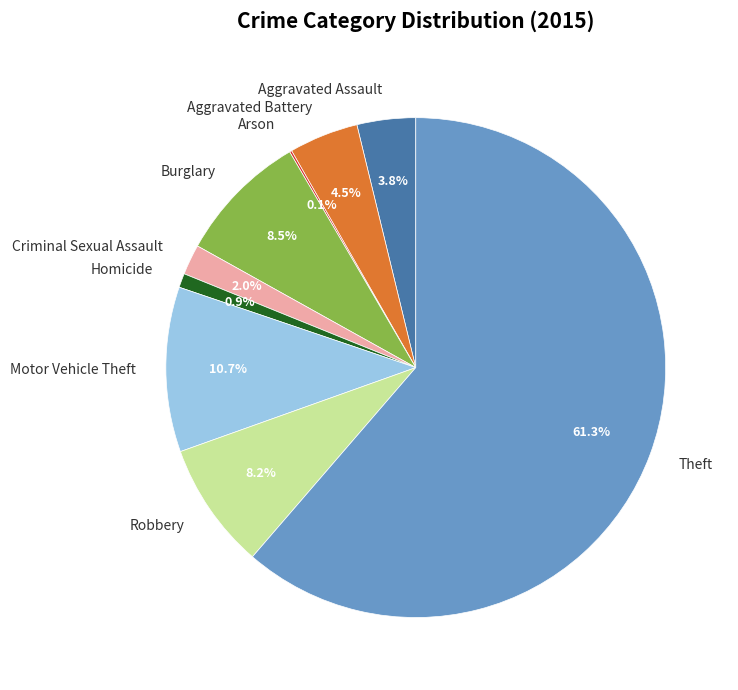

Combined, do Homicide and Aggravated Assault account for over 50%?

No